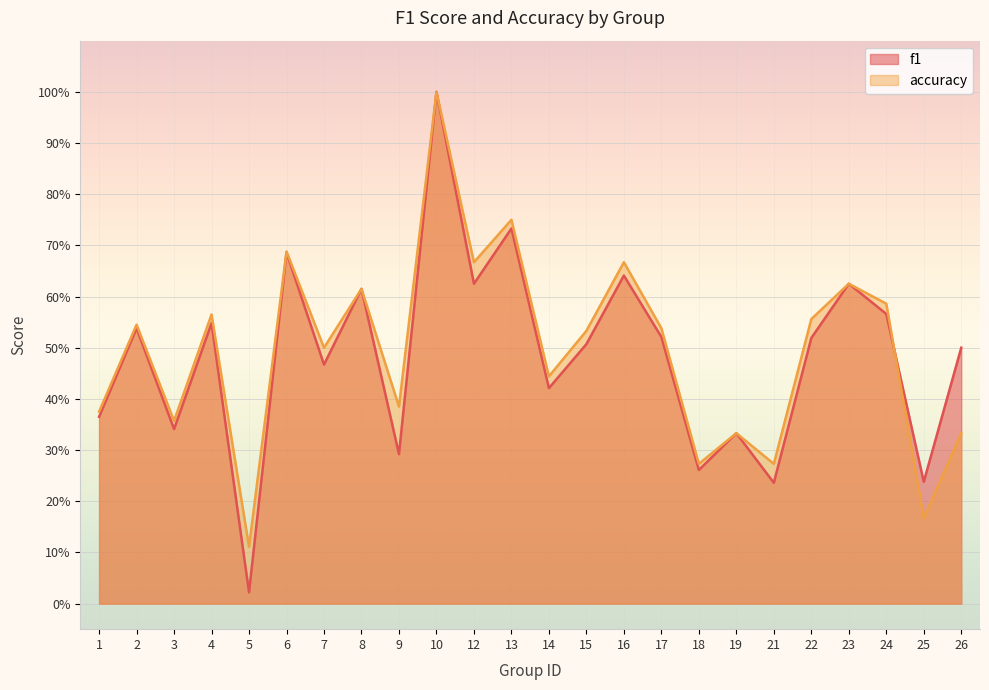

List the series in order of their overall mean, lowest first.

f1, accuracy